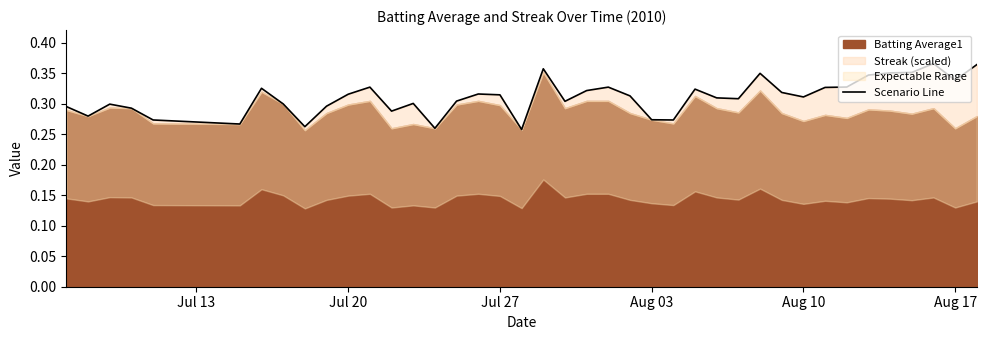

What is the sum of all values?

12.4